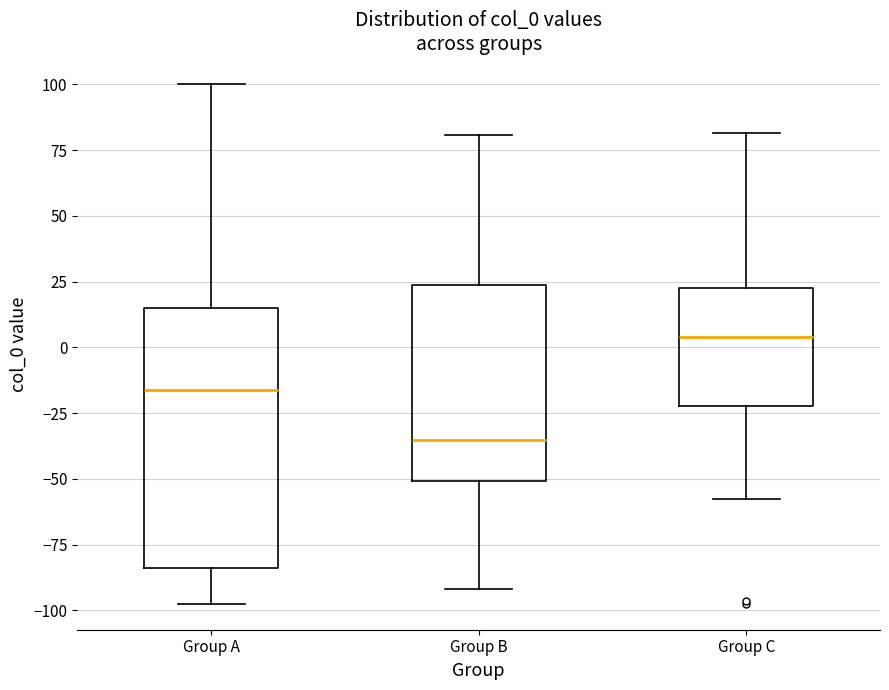

Which box has the lowest median line?

Group B